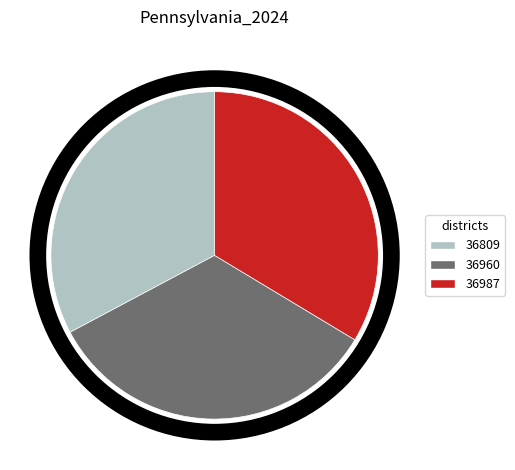

The 36960 slice represents 34% of the pie. True or false?

True